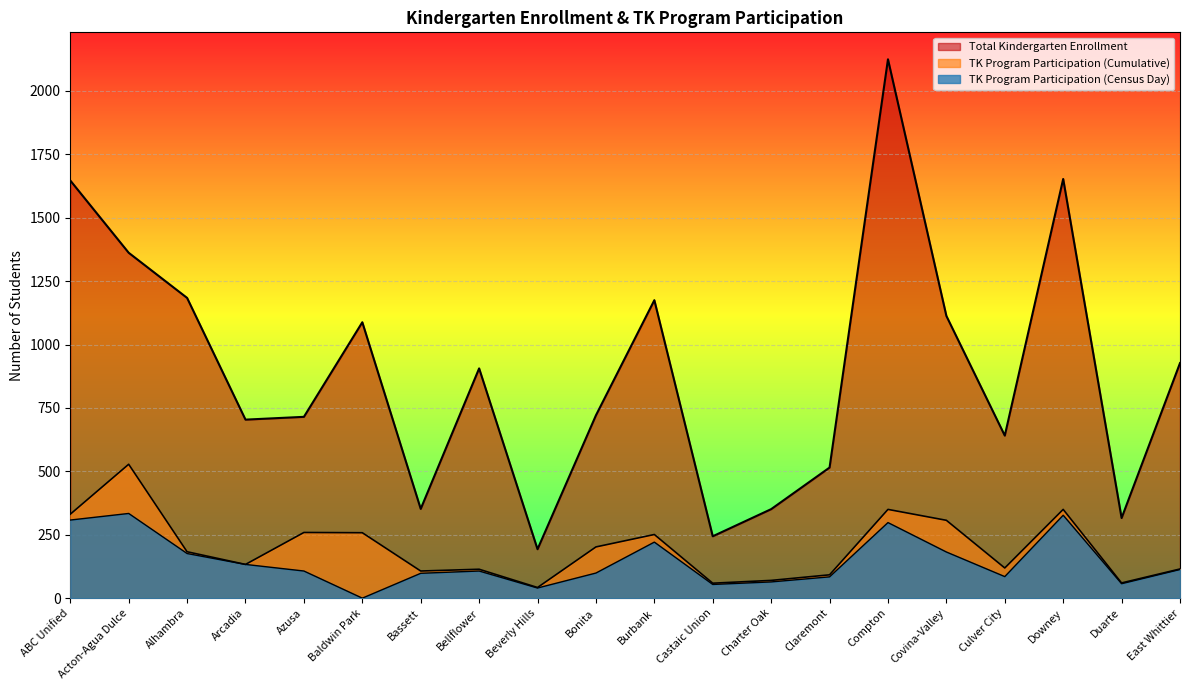

True or false: TK Program Participation (Cumulative) has a value of 121 at Covina-Valley.

False